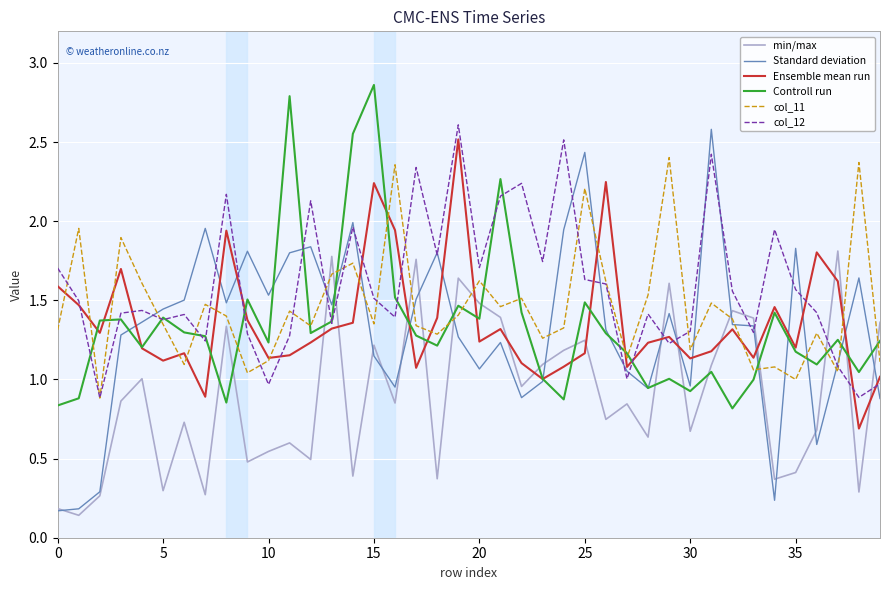

How many interior local peaks does the col_12 series have?

12